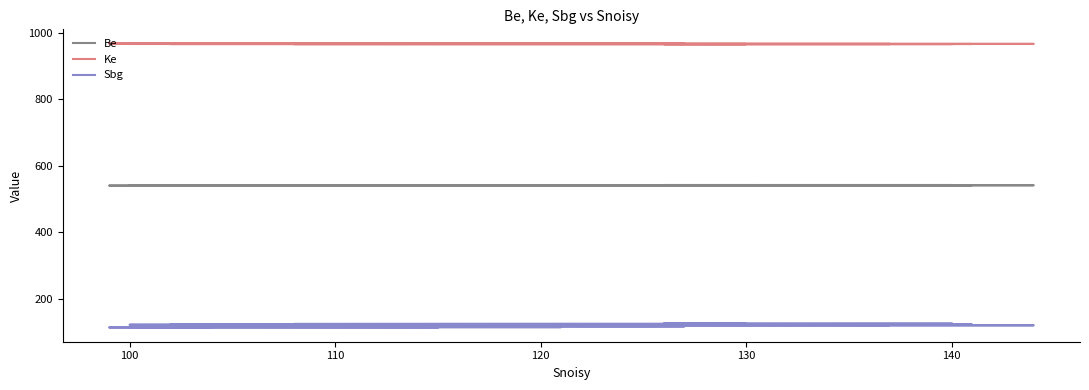

True or false: Sbg and Be intersect in this chart.

False